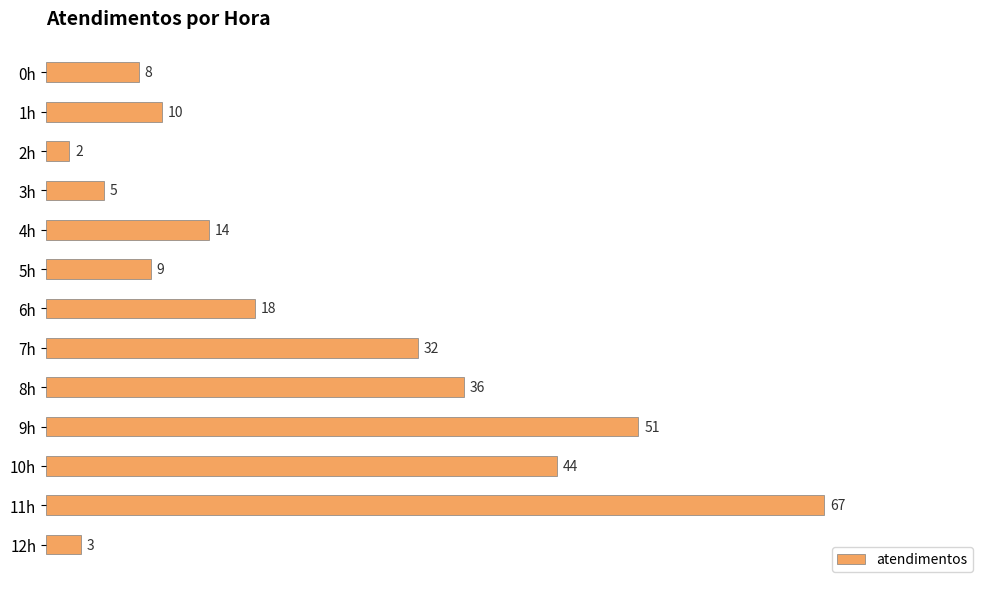

What is the difference between the values at 8h and 3h?

31